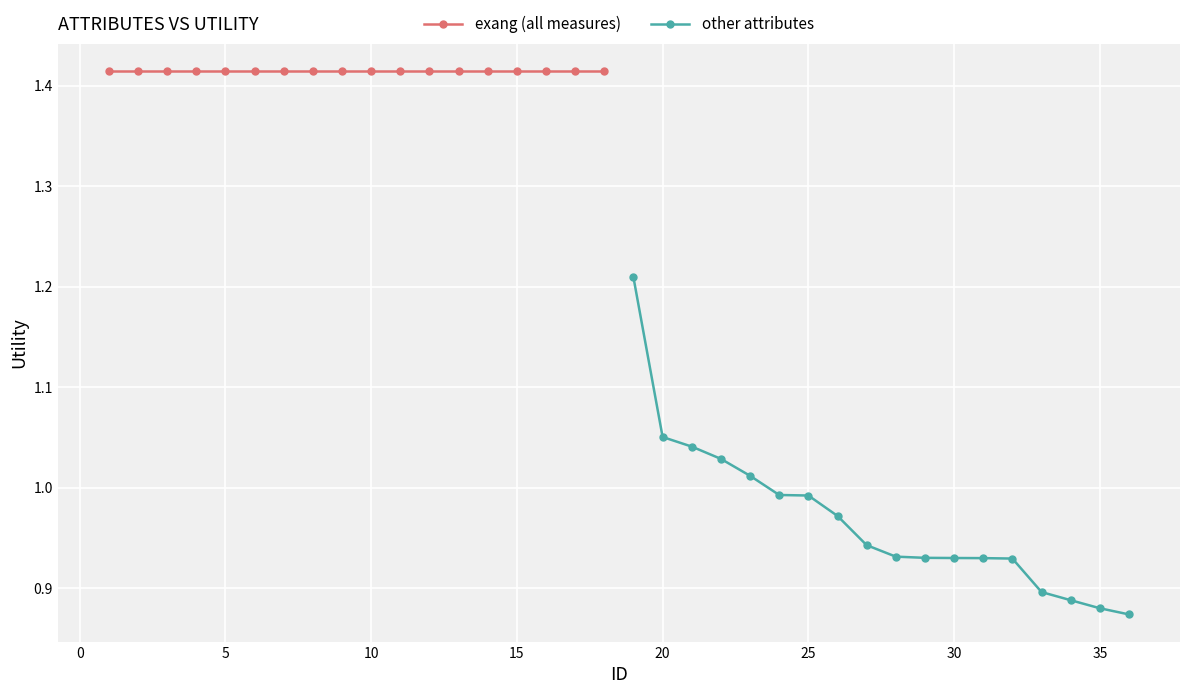

Which series has the largest range (max minus min)?

other attributes